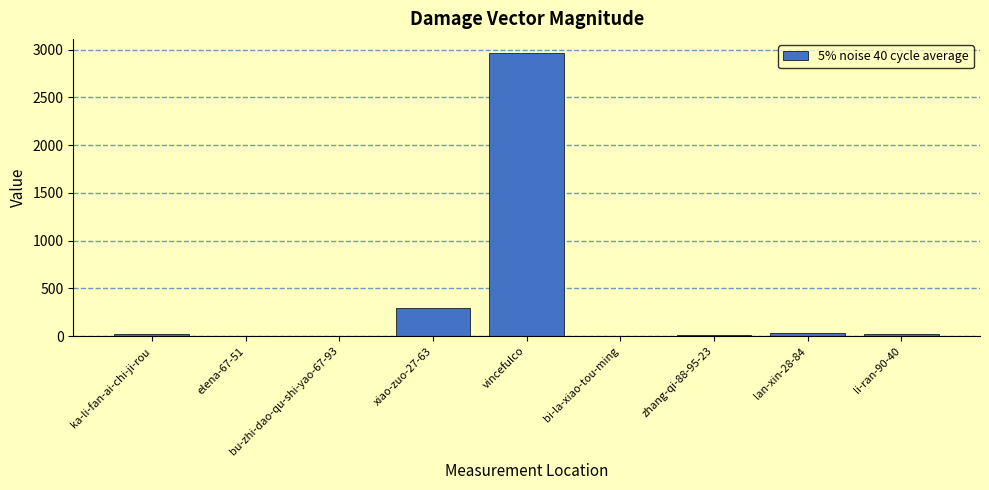

What is the greatest value displayed?

2963